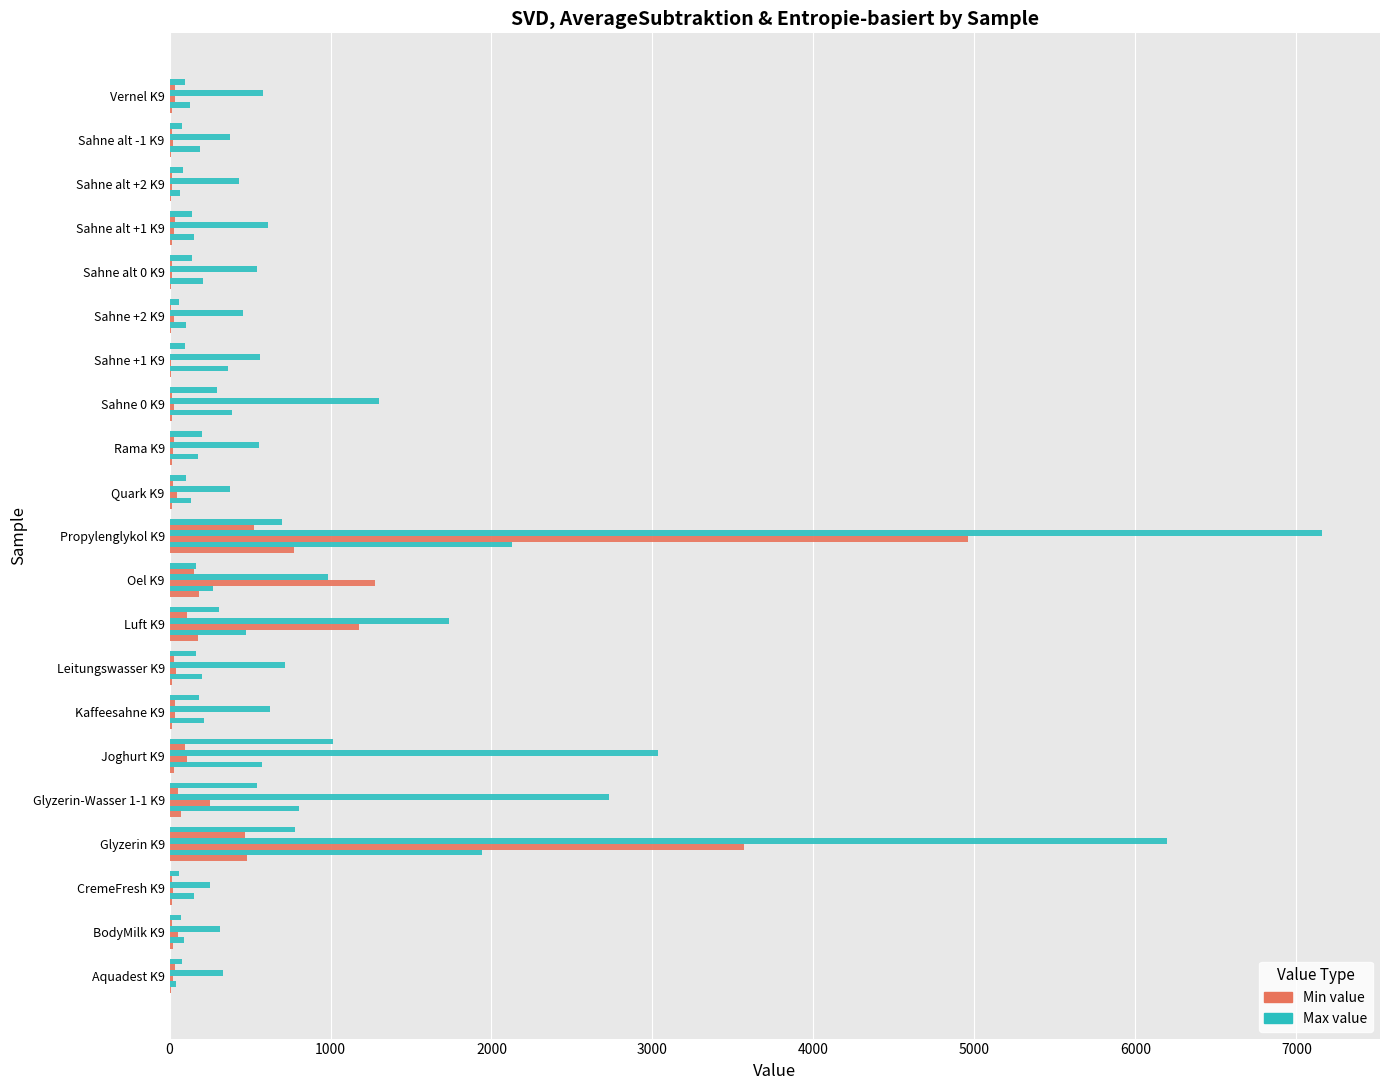

Count the number of categories in the chart.

21